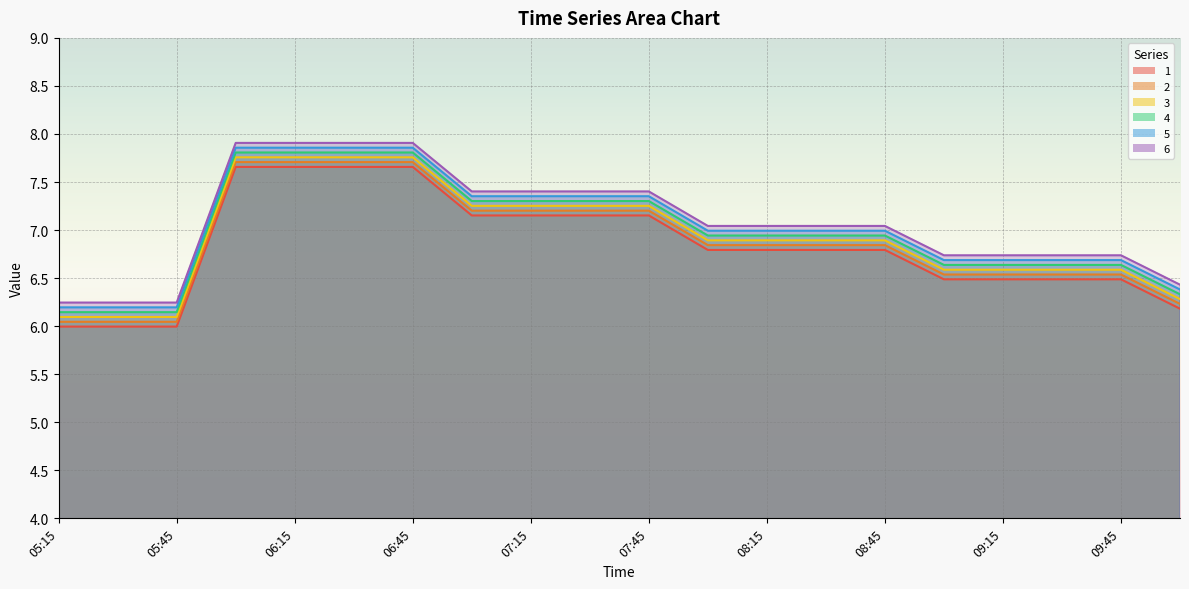

True or false: 2 has a value of 4.5 at 08:45.

False